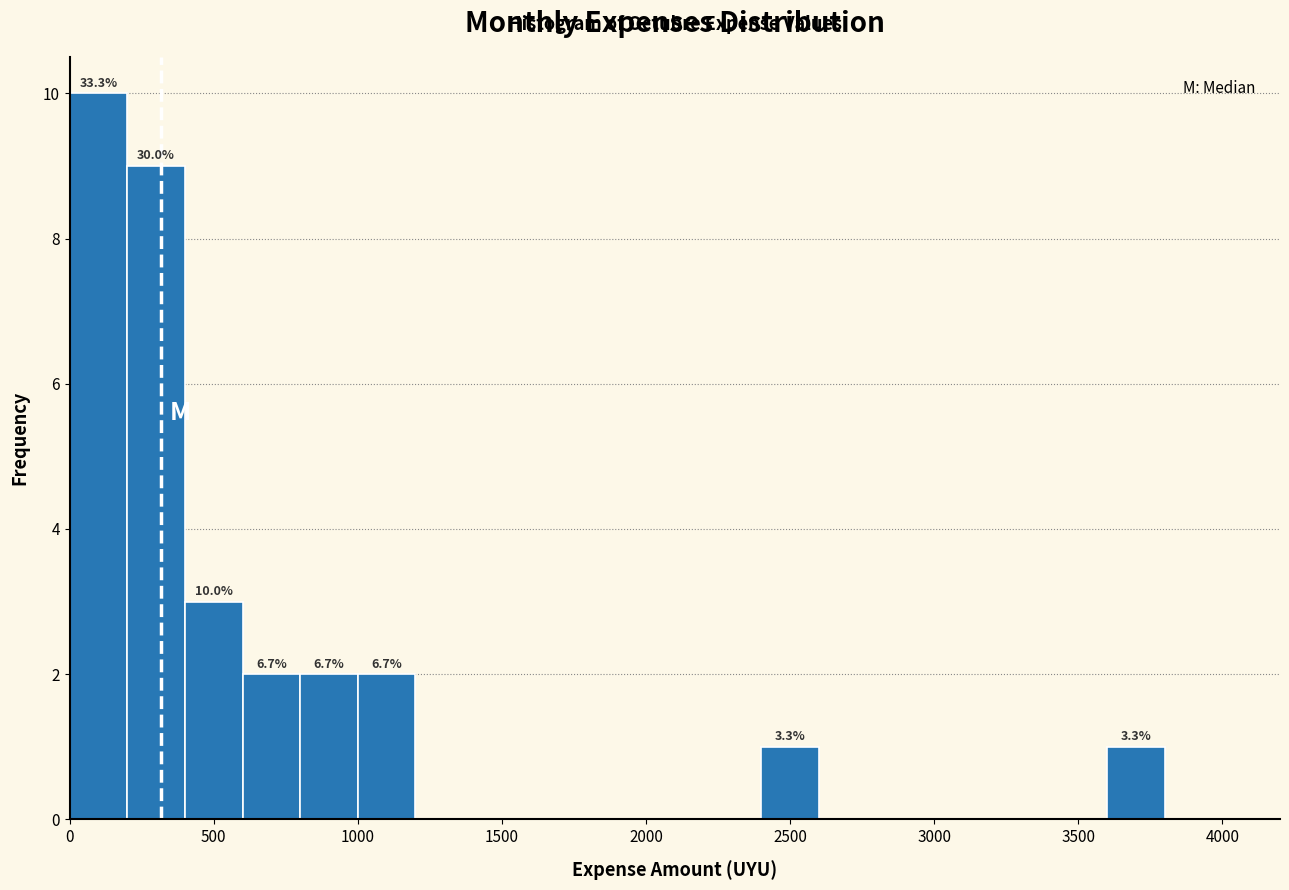

Which range on the x-axis has the tallest bar?

0 to 200